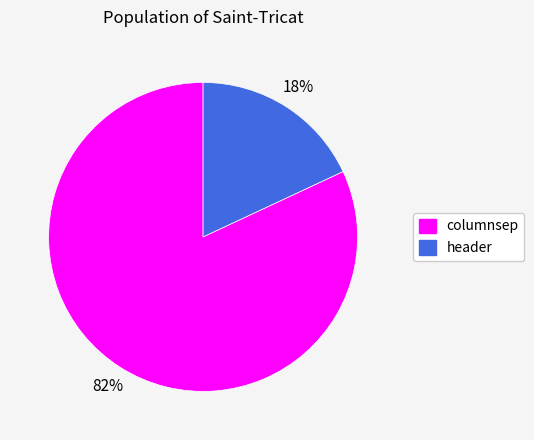

To the nearest percent, what portion does header represent?

18%